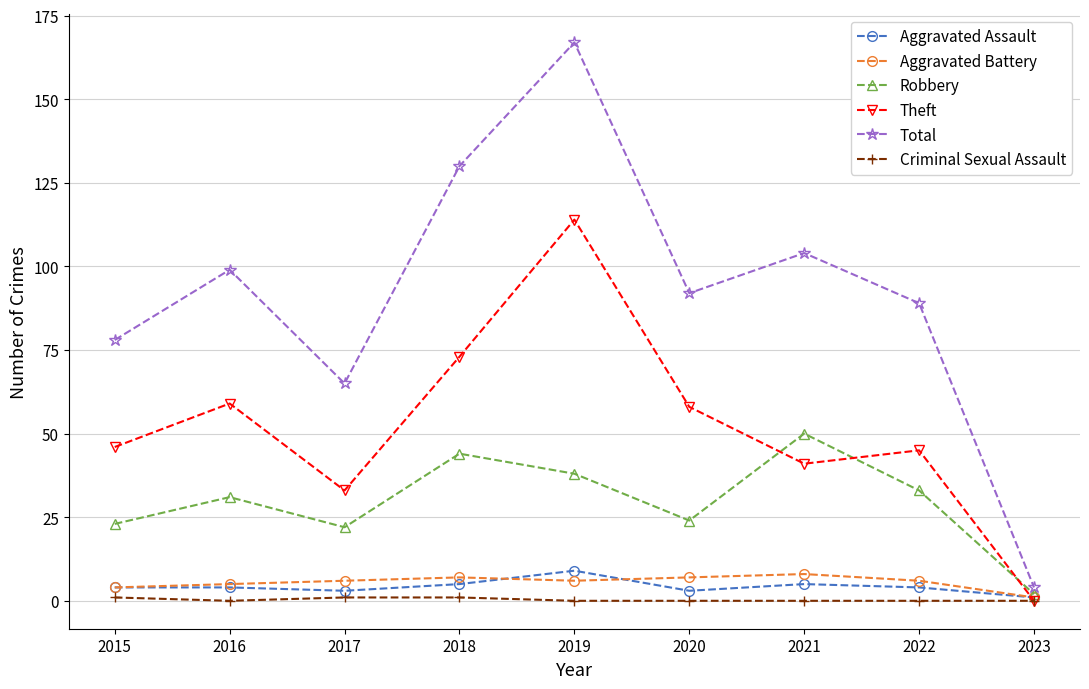

At which label does Total reach its minimum?

2023